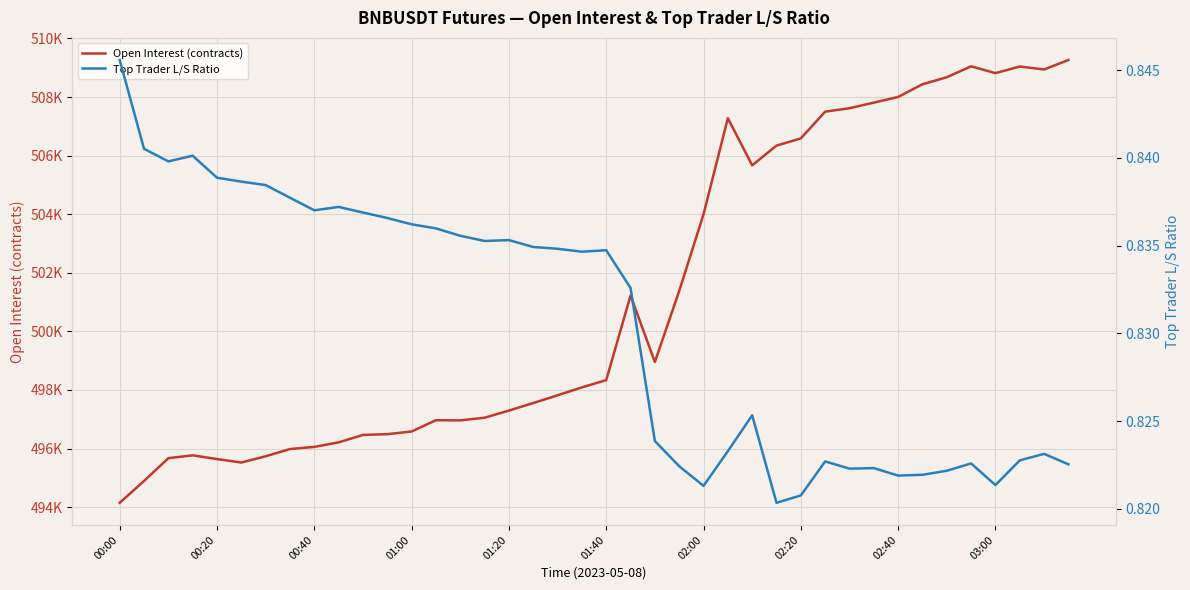

True or false: Top Trader L/S Ratio and Open Interest (contracts) cross at least once.

False